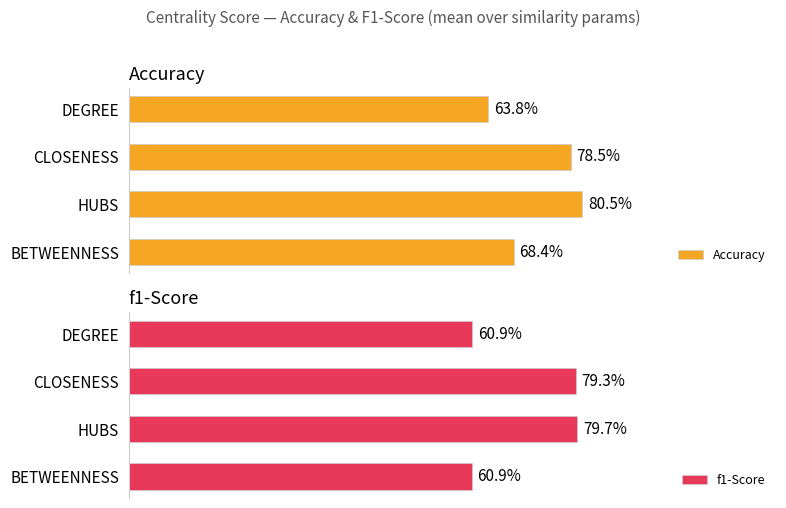

Reading right to left, transcribe all the data shown in this chart.

Accuracy: 0.6	0.8	0.8	0.7
f1-Score: 0.6	0.8	0.8	0.6